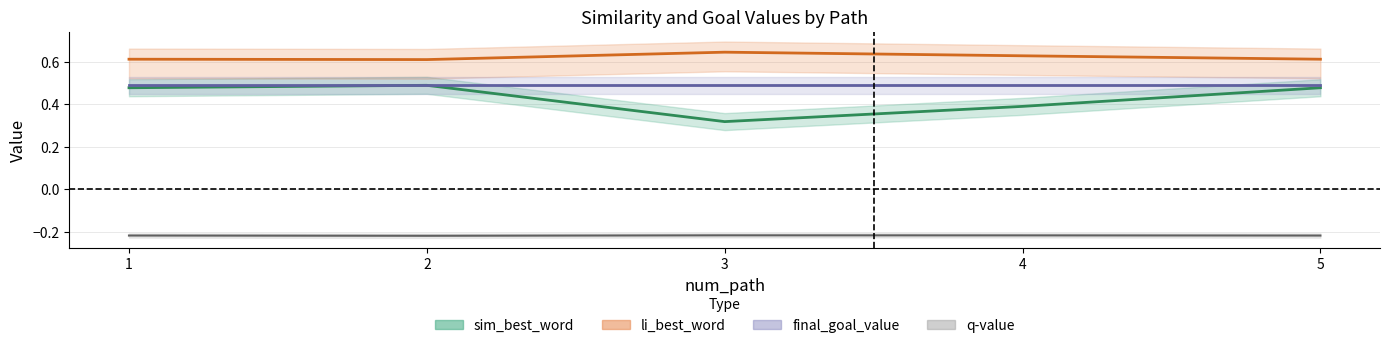

What is the difference between the second highest and second lowest values in the sim_best_word series?

0.1